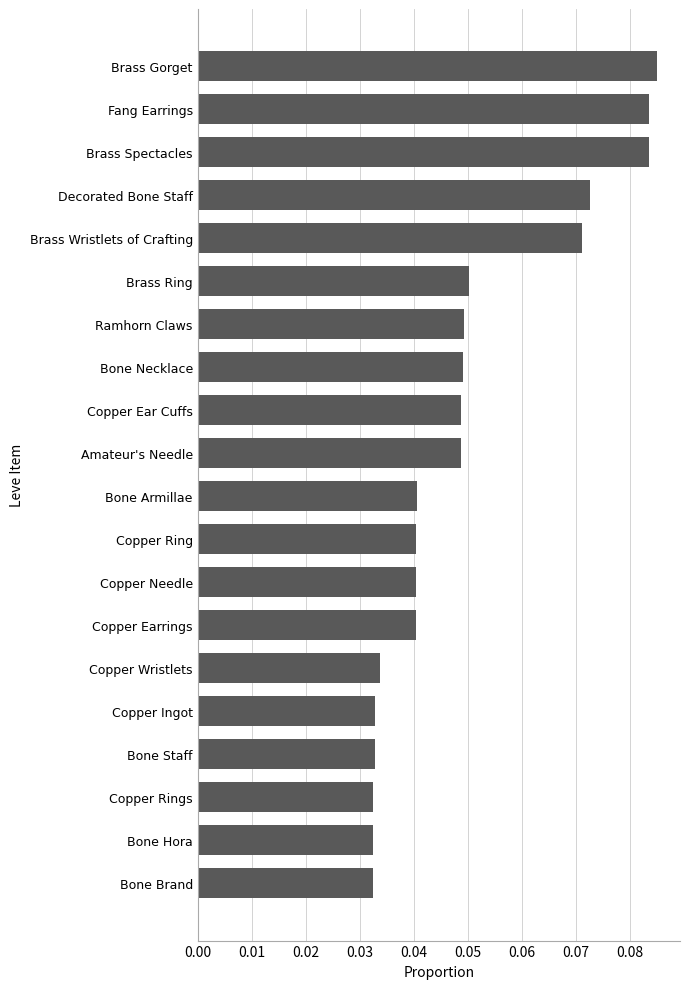

What is the sum of all values?

1.0